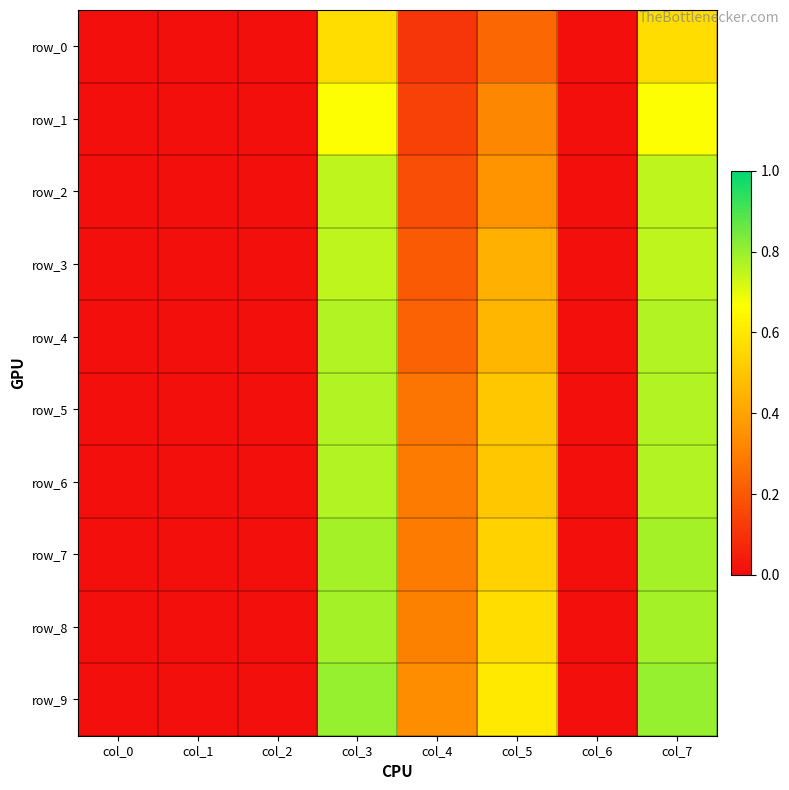

Rank the series at col_5 from lowest to highest value.

row_0, row_1, row_2, row_3, row_4, row_5, row_6, row_7, row_8, row_9